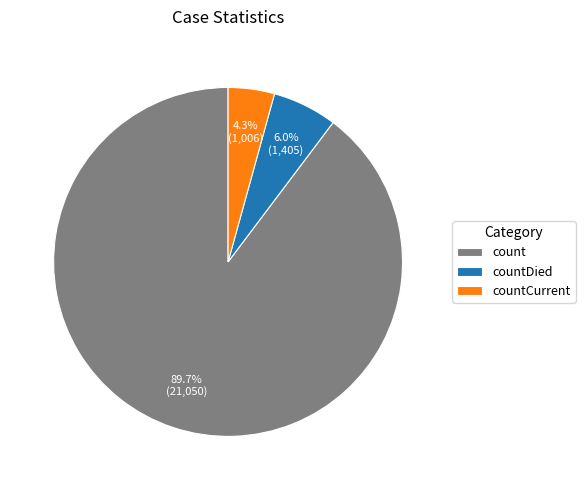

What is the majority slice?

count